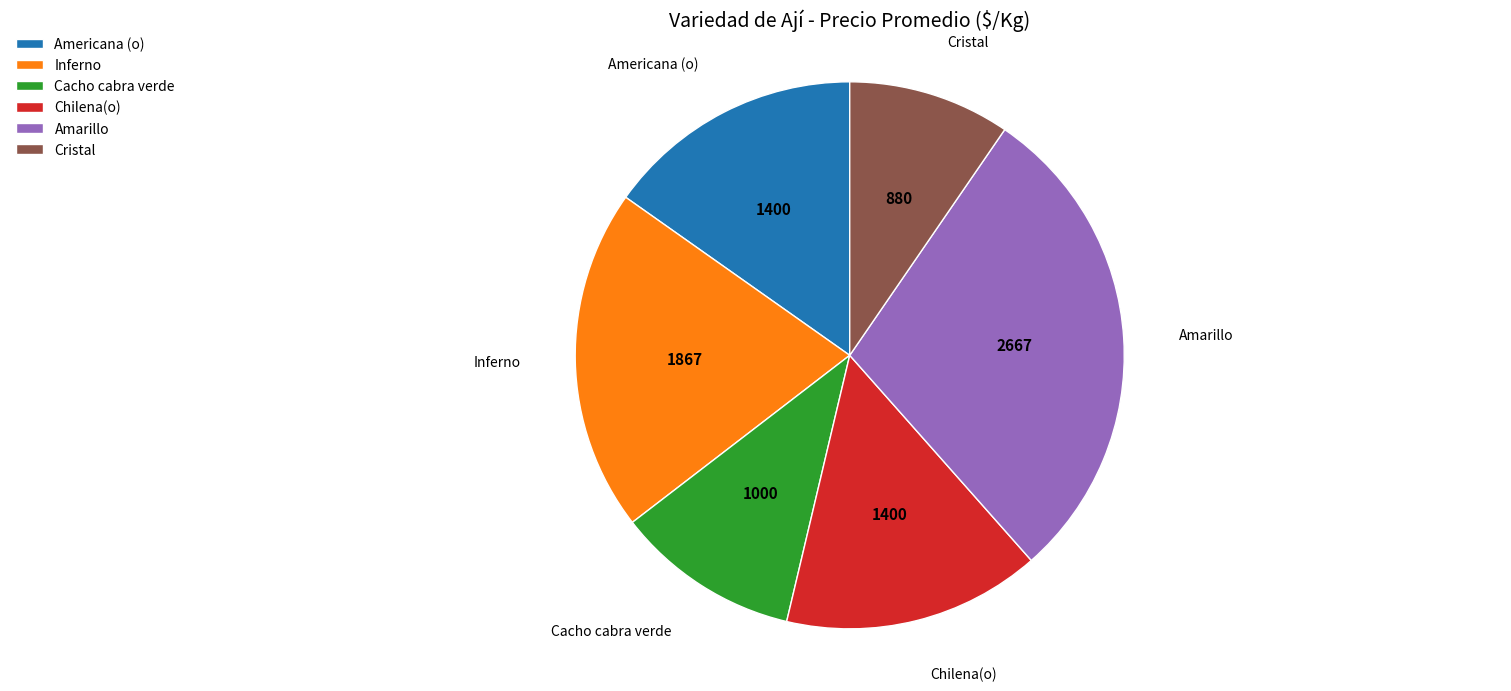

Is Cacho cabra verde the majority of the pie?

No